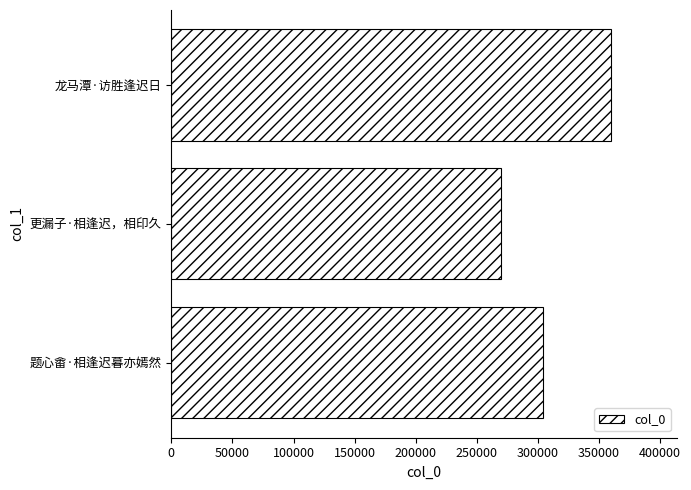

Reading top to bottom, what are all the values shown in this chart?

359667	269918	304429